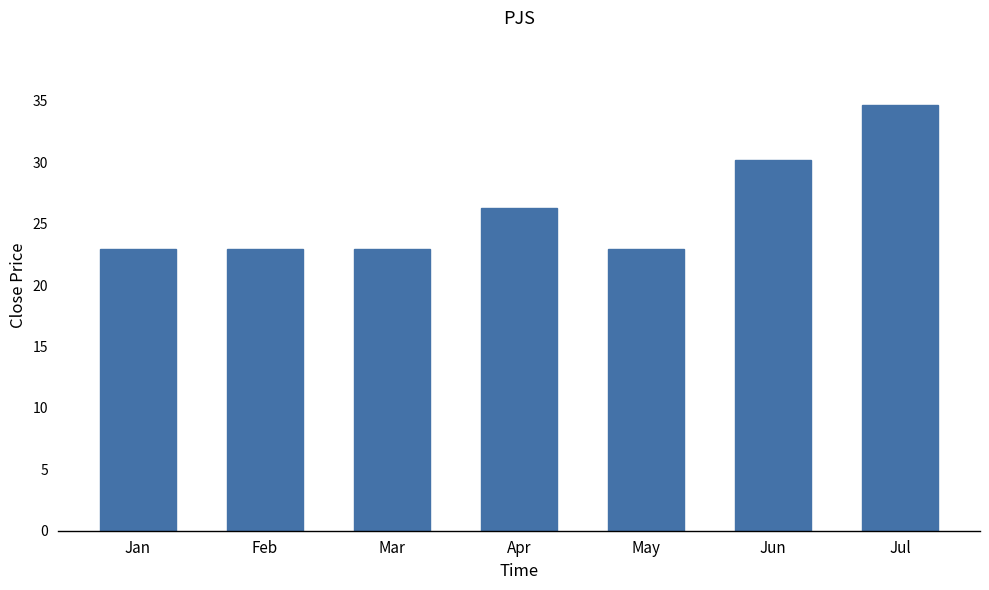

Reading right to left, extract all data points from this chart.

34.7	30.2	22.9	26.3	22.9	22.9	22.9